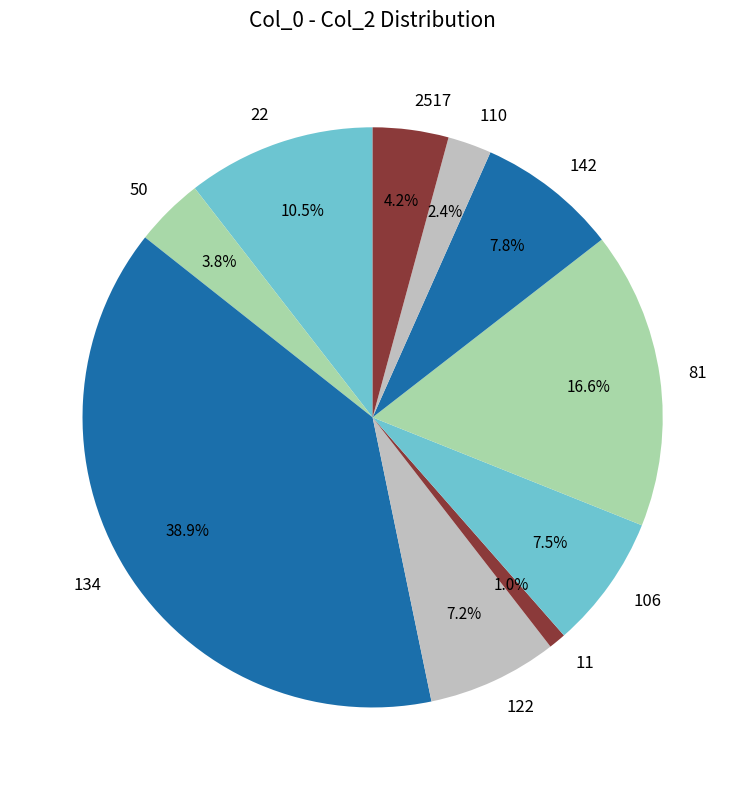

Is the sum of 134 and 142 greater than half?

No